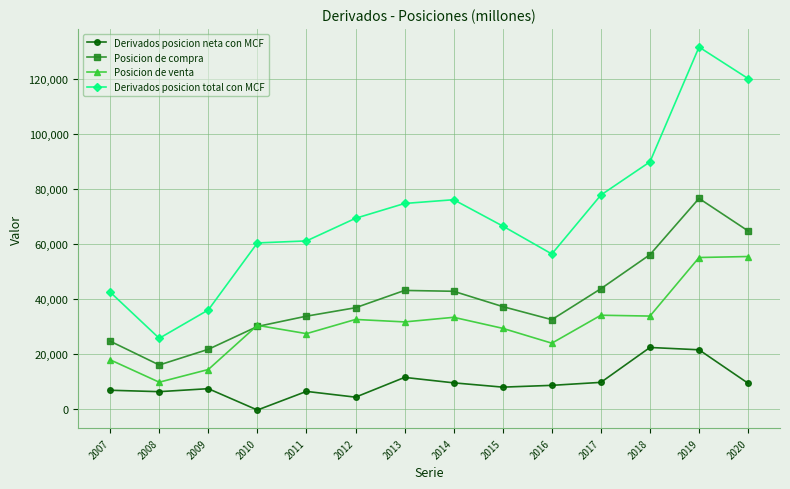

The Posicion de compra series shows 25360 at 2013. True or false?

False